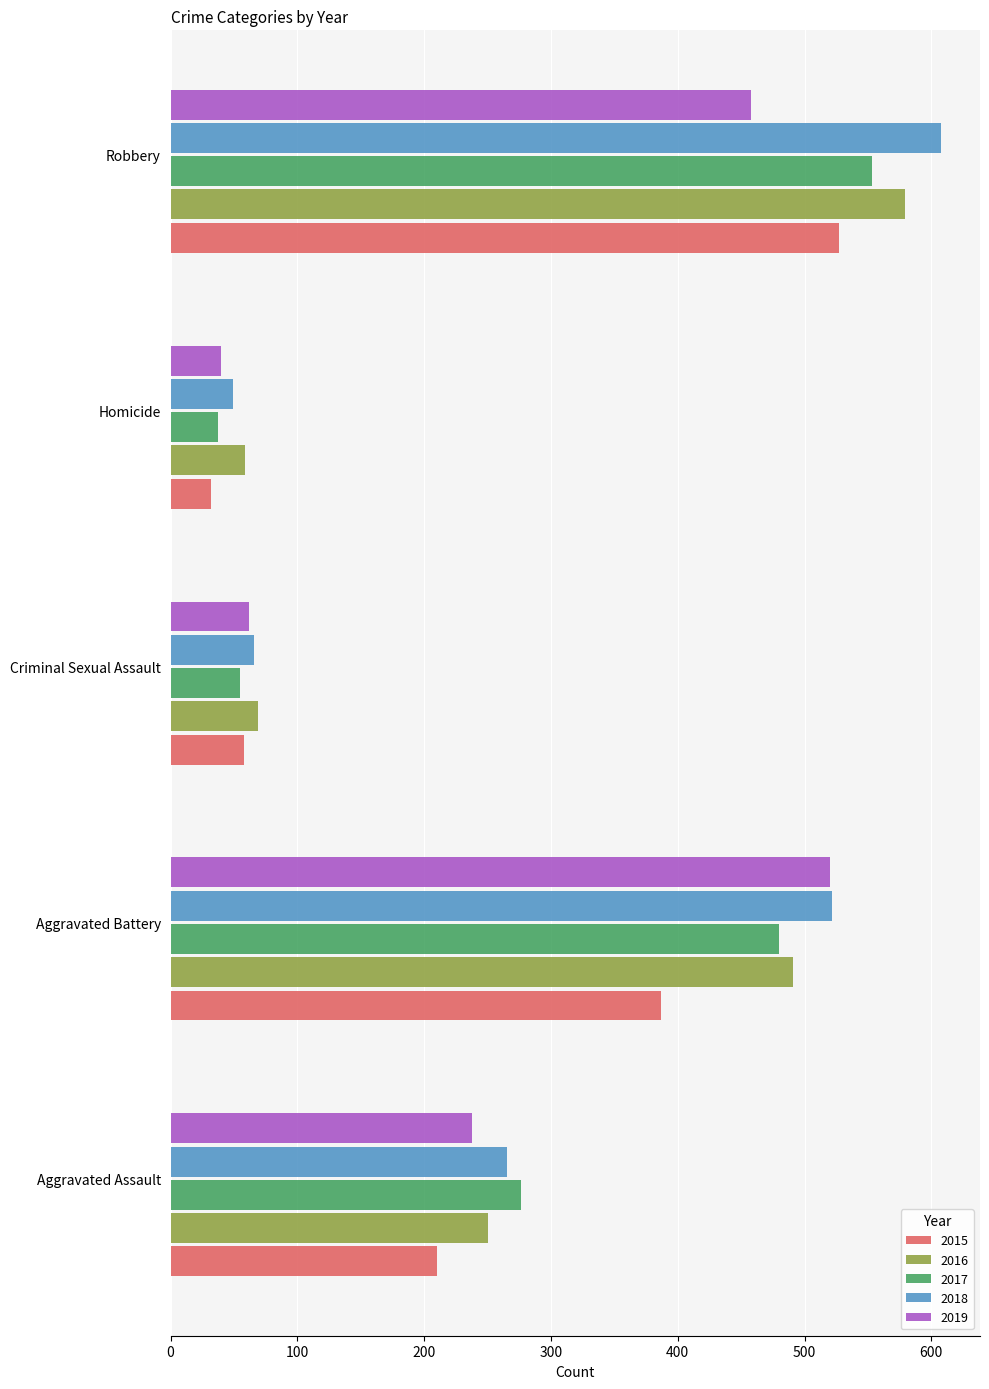

What is the average value of the 2017 series?

280